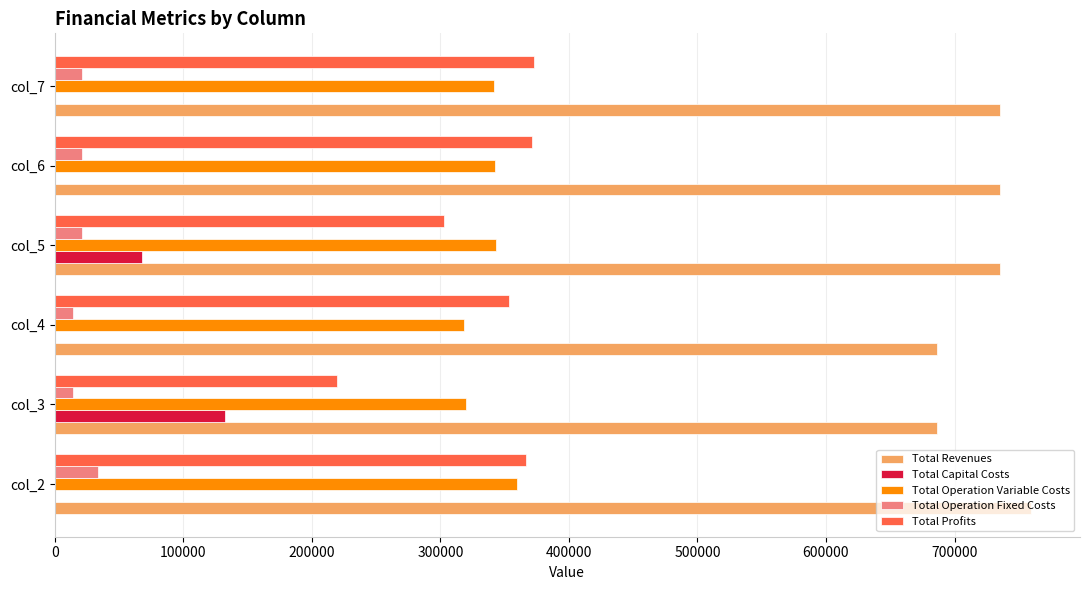

What is the total value across all series at col_5?

1470624.3